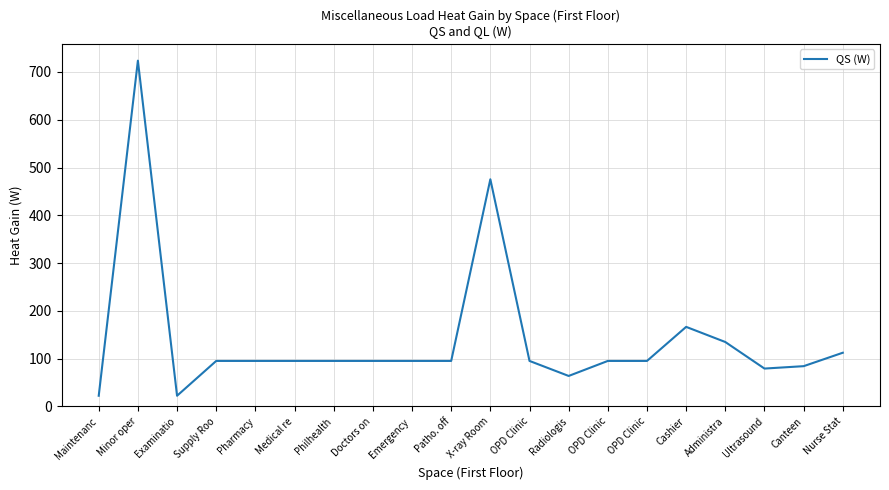

How many lines are shown in the chart?

1